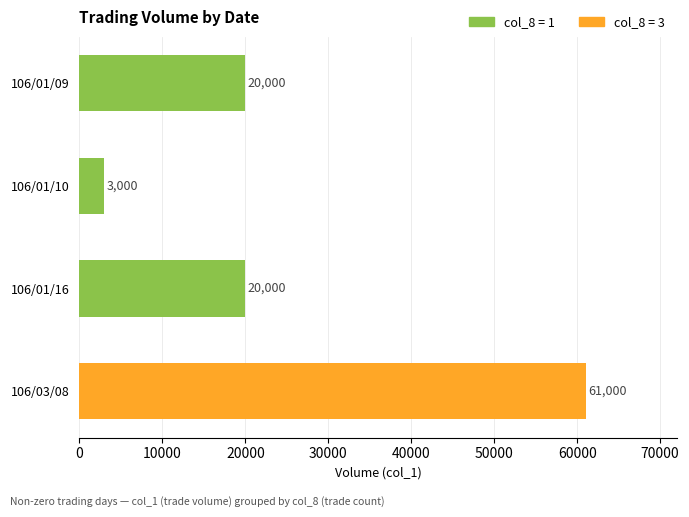

What is the sum of all values?

104000